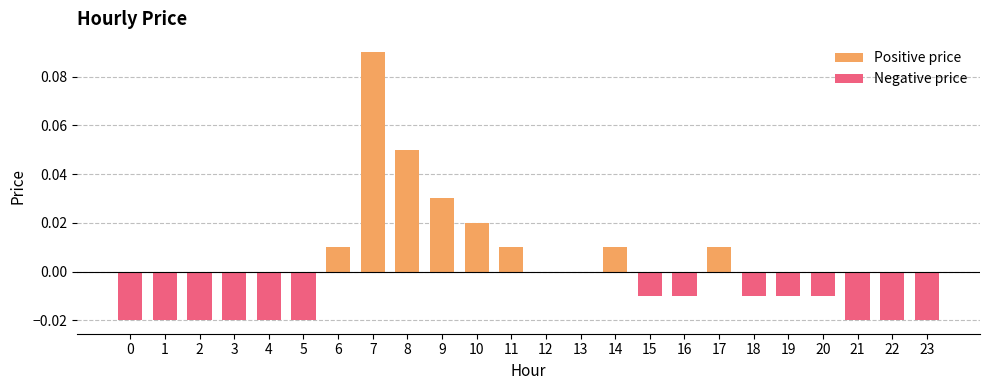

List the labels in order of value, largest first.

7, 8, 9, 10, 6, 11, 14, 17, 12, 13, 15, 16, 18, 19, 20, 0, 1, 2, 3, 4, 5, 21, 22, 23